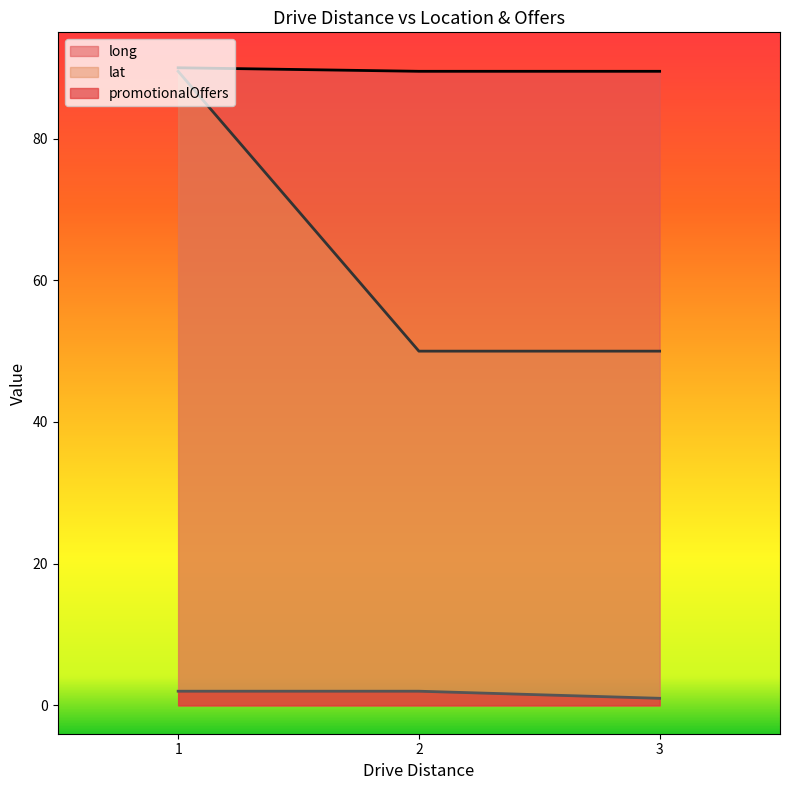

Read the long value at 2.

89.5